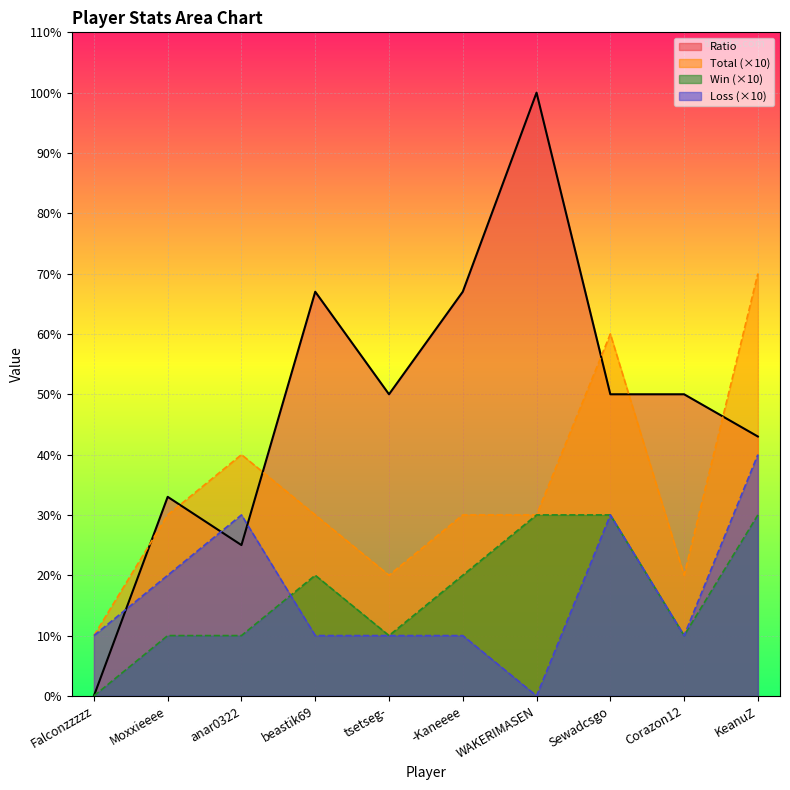

The Win series shows 30 at Sewadcsgo. True or false?

True